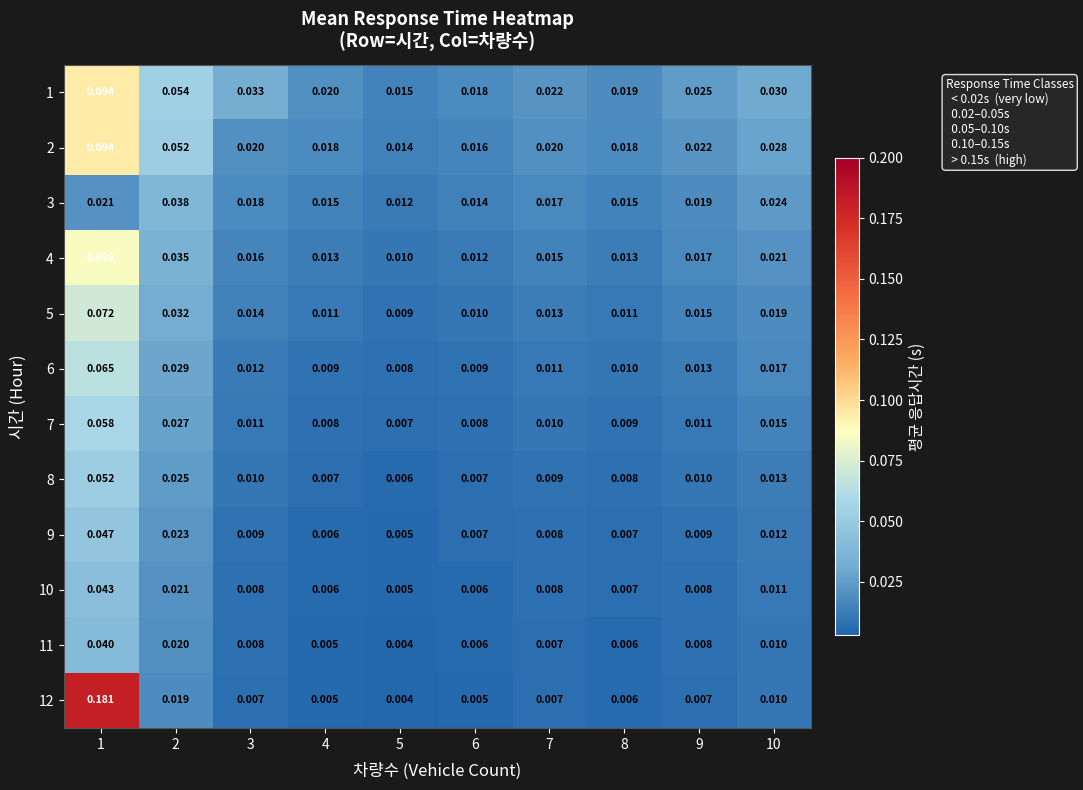

Is the value of 11 at 3 greater than the value of 8 at 4?

Yes